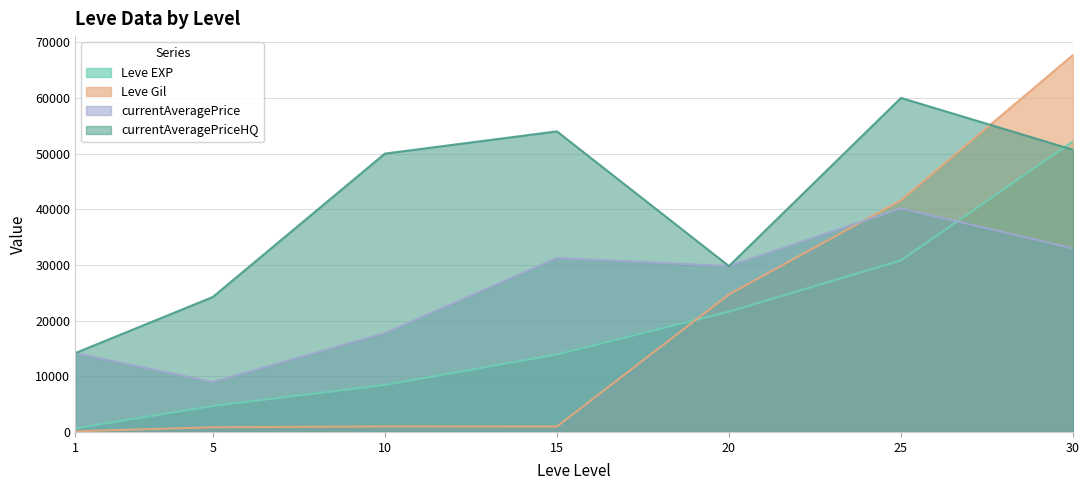

How many lines are shown in the chart?

4